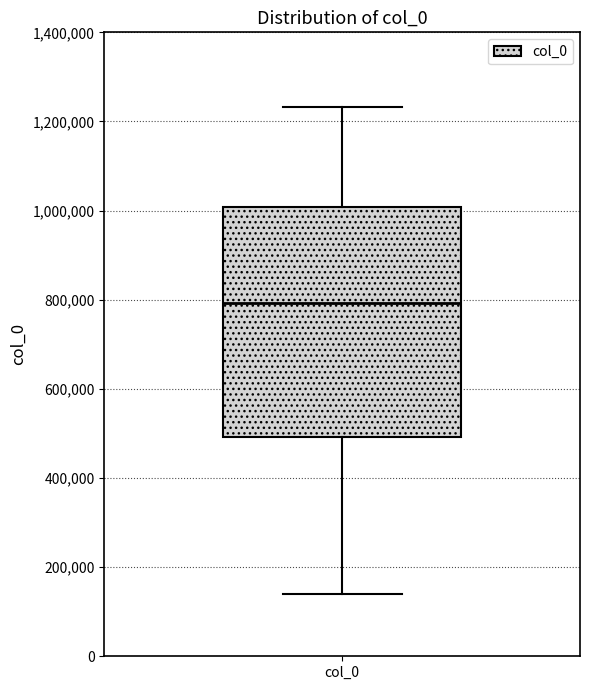

Read this box plot against the y-axis: the position of the median line, the range covered by the box, and the ends of both whiskers. The values are not printed on the chart, so give them approximately, as read against the axis.

median 800000, box 500000 to 1000000, whiskers 140000 to 1240000